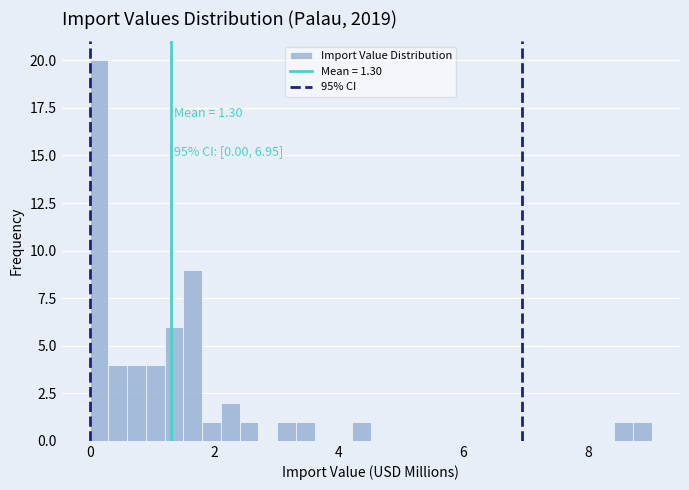

Around what value on the x-axis is the tallest bar? Give the approximate position of its centre, as read against the axis.

0.2